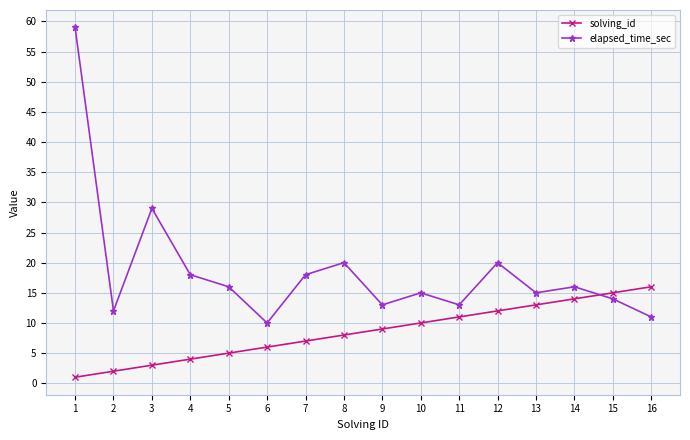

True or false: elapsed_time_sec and solving_id cross at least once.

True